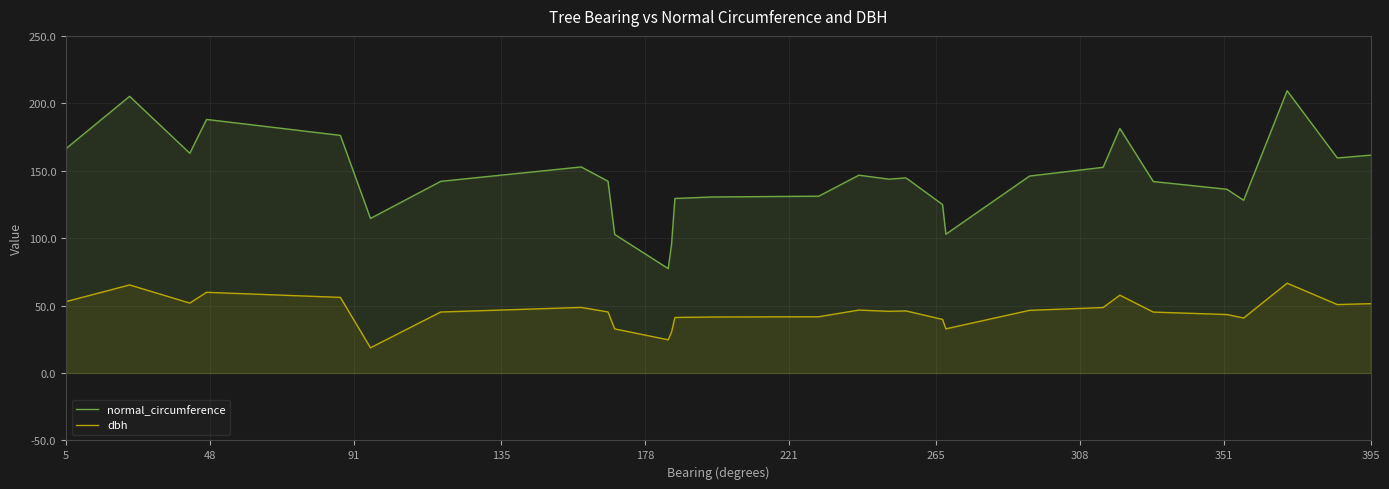

True or false: normal_circumference and dbh intersect in this chart.

False